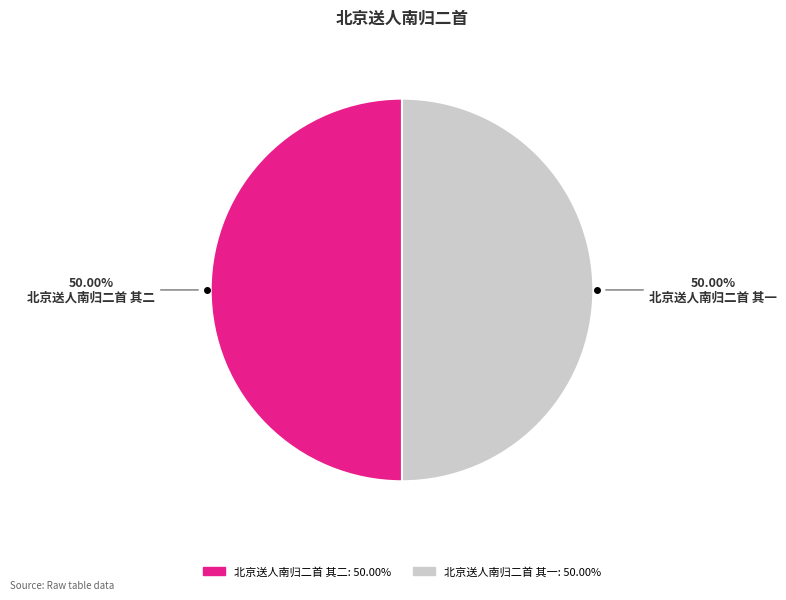

How many slices are in this pie chart?

2